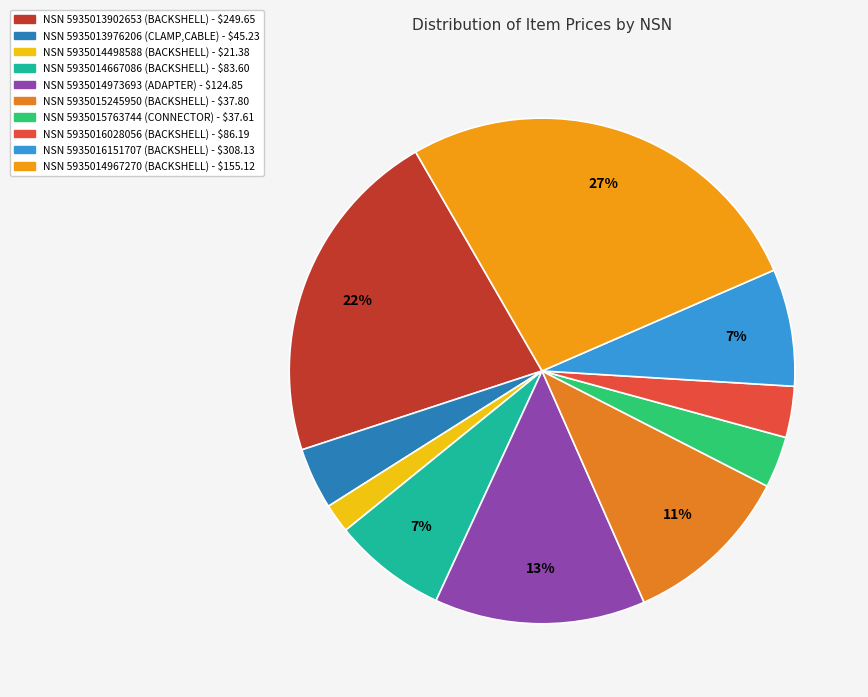

Rank the categories by value from highest to lowest.

5935014967270, 5935013902653, 5935014973693, 5935015245950, 5935016151707, 5935014667086, 5935013976206, 5935015763744, 5935016028056, 5935014498588